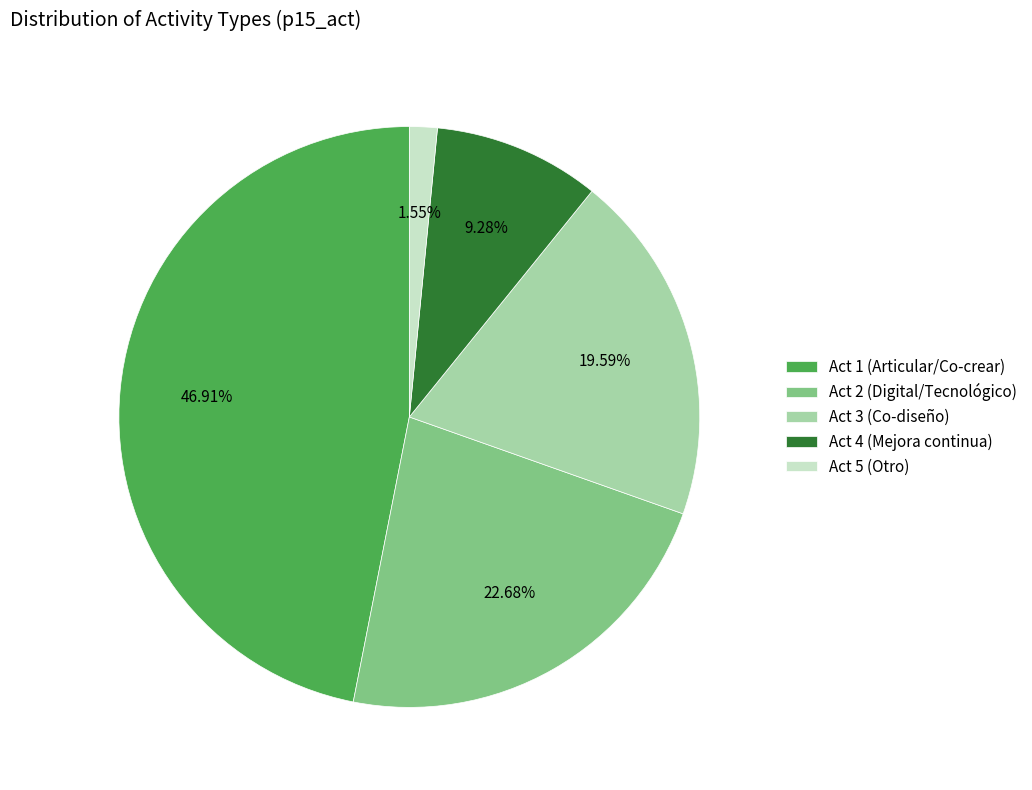

To the nearest percent, what is the average slice percentage?

20%